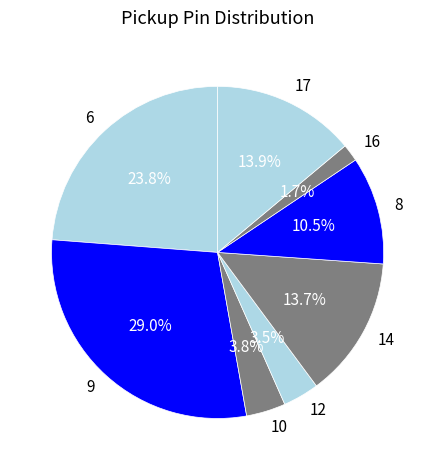

True or false: 14 accounts for 5% of the total.

False